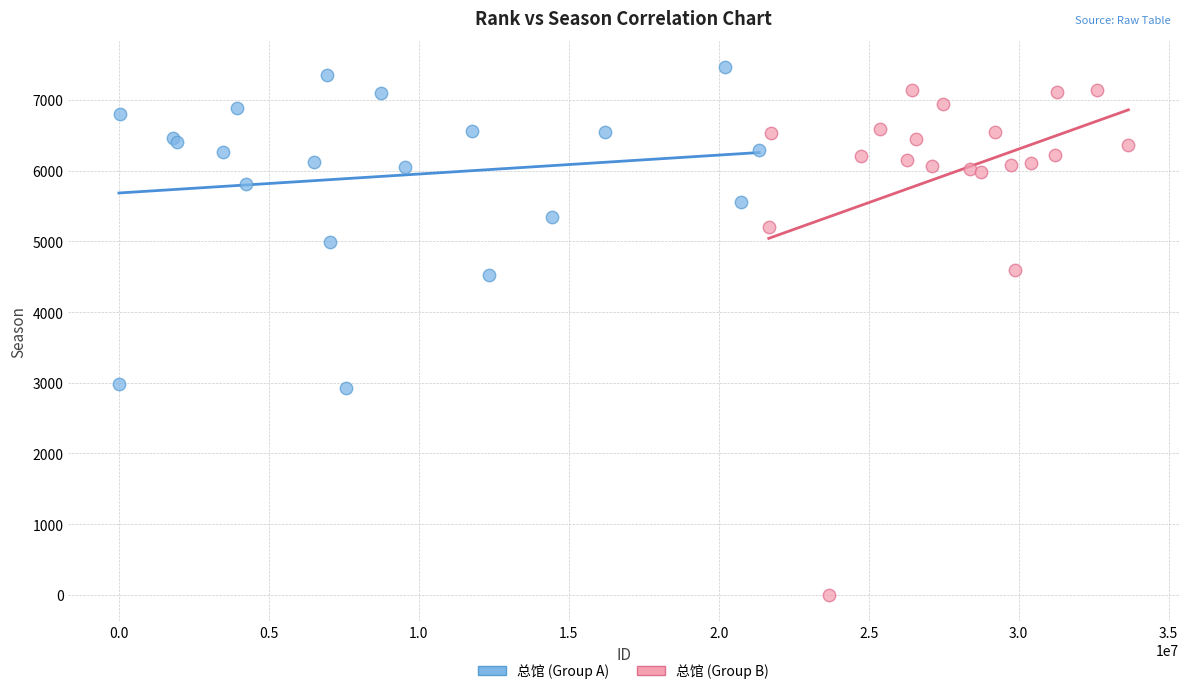

Which series contains the lowest Y value?

总馆 (Group B)